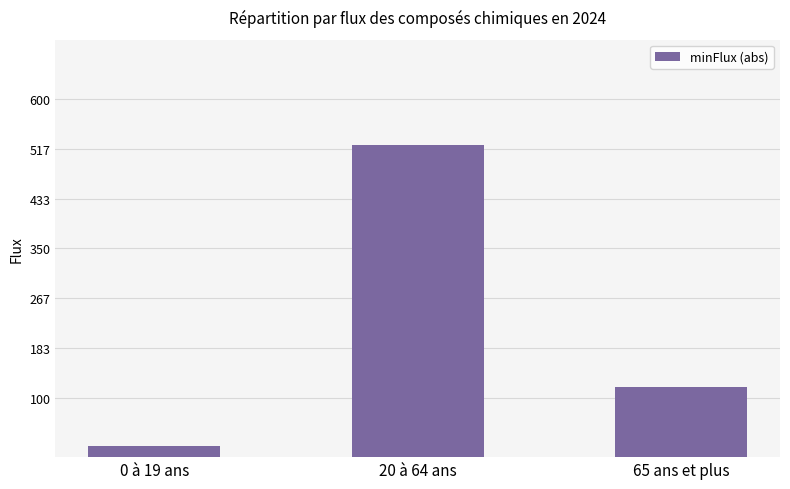

How many distinct data groups are displayed?

1